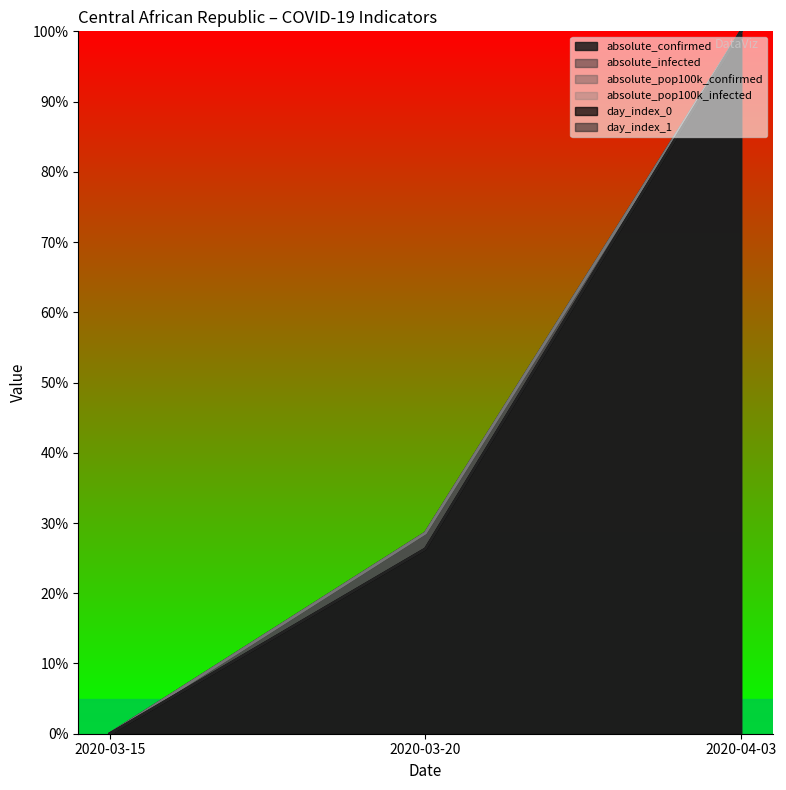

What is the difference between the maximum and minimum values in the absolute_confirmed series?

100.0